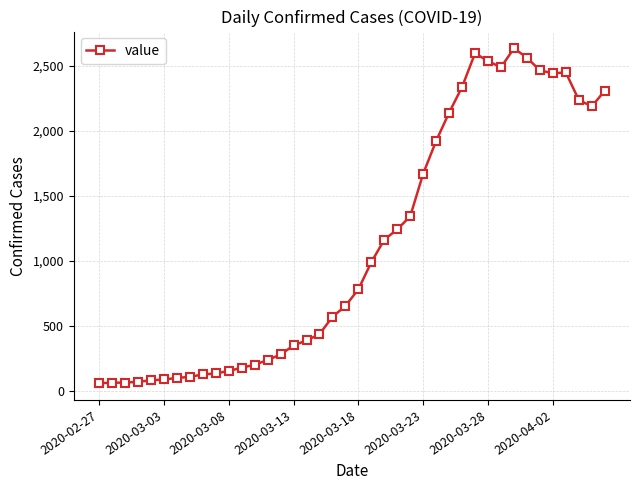

True or false: there are more than 0 points higher than both neighbors.

True